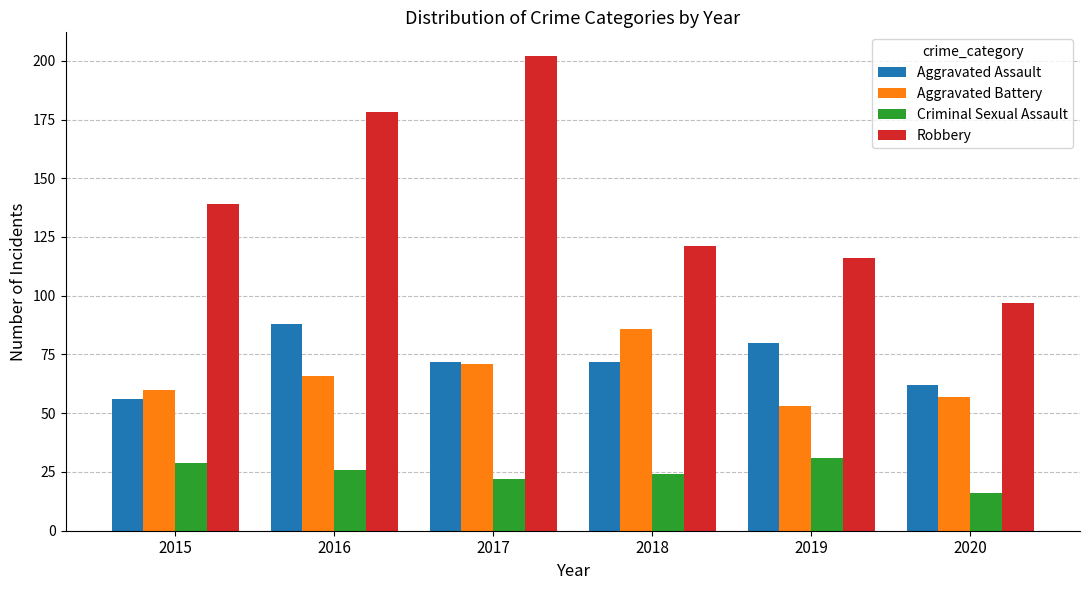

Is the value of Robbery at 2015 greater than the value of Aggravated Battery at 2020?

Yes